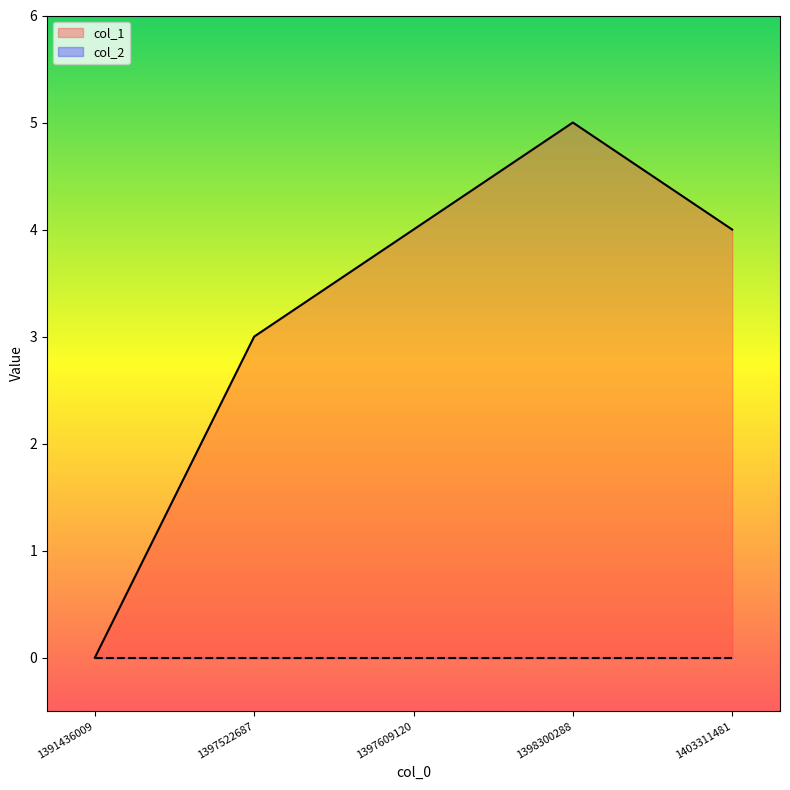

The chart shows a value of 2 at 1403311481. True or false?

False